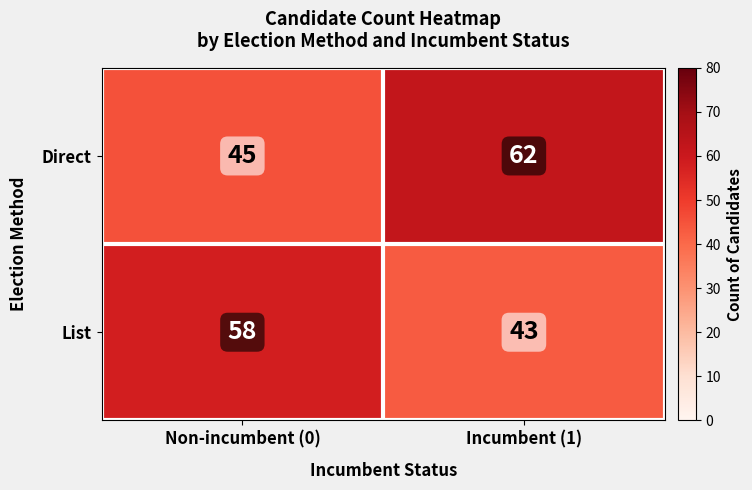

At which label is Direct closest to 53?

Non-incumbent (0)